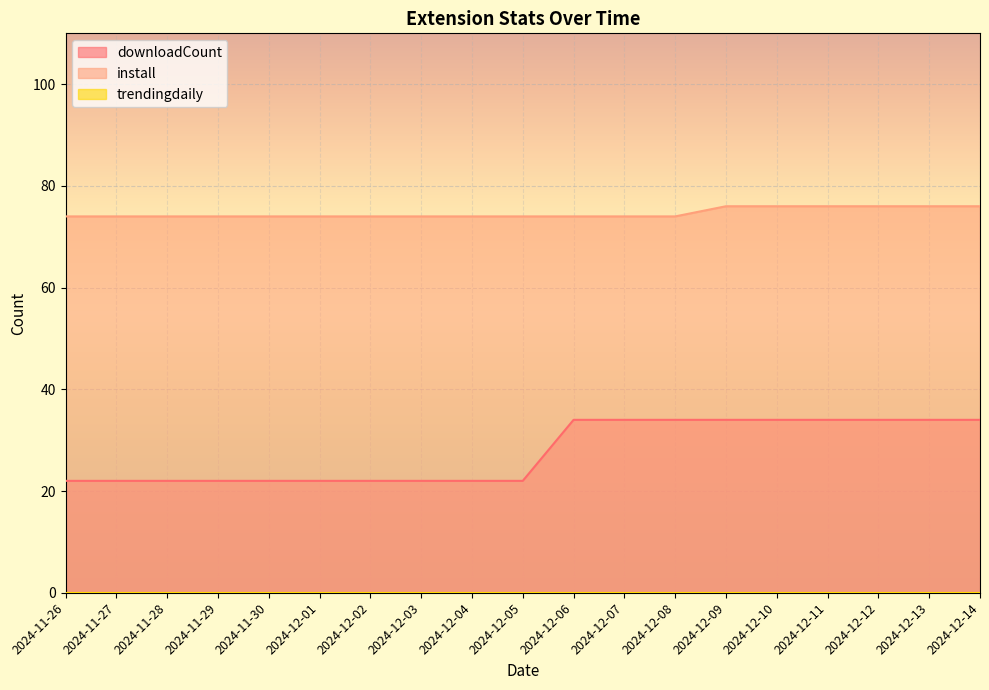

True or false: downloadCount and install cross at least once.

False